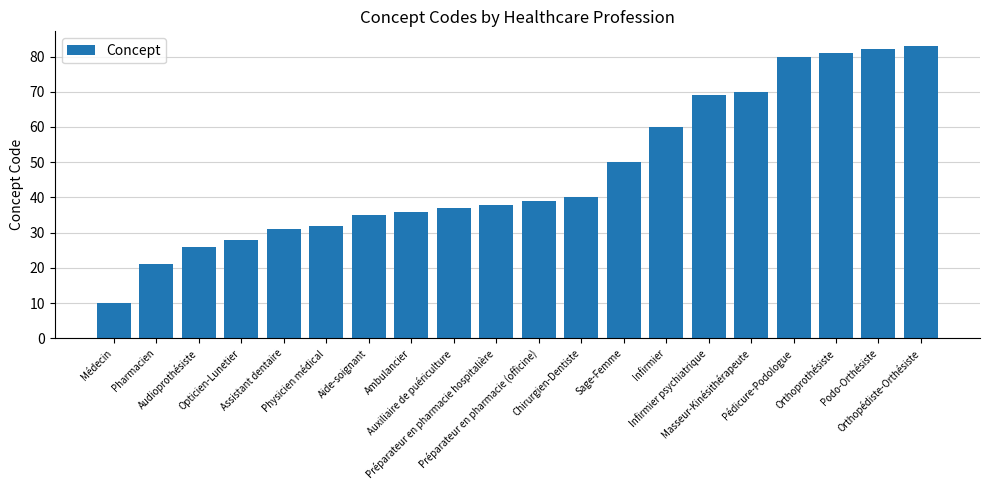

The chart shows a value of 26 at Audioprothésiste. True or false?

True